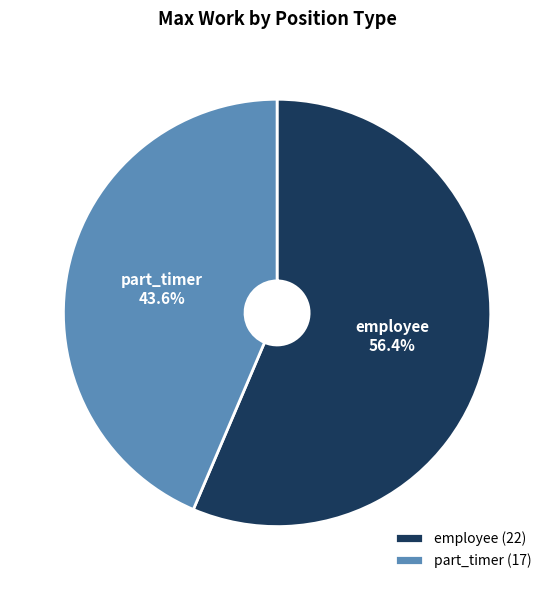

To the nearest percent, what percentage of the pie is part_timer?

44%